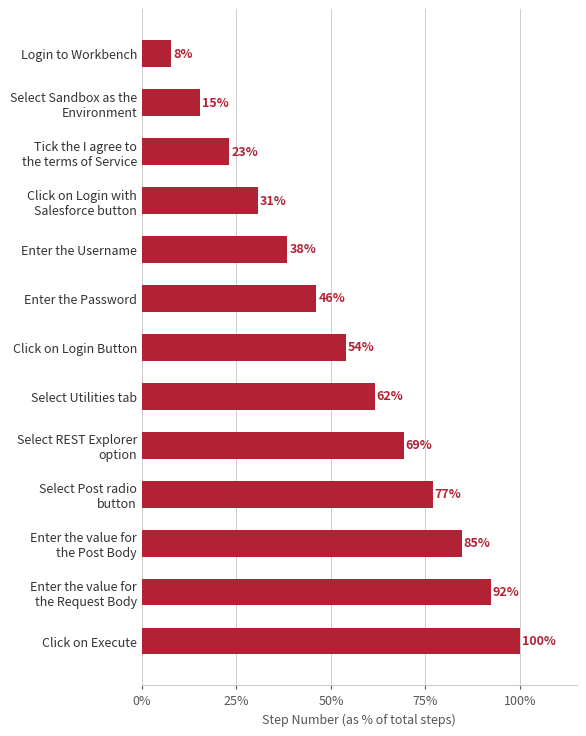

At which label is the value closest to 53?

Click on Login Button